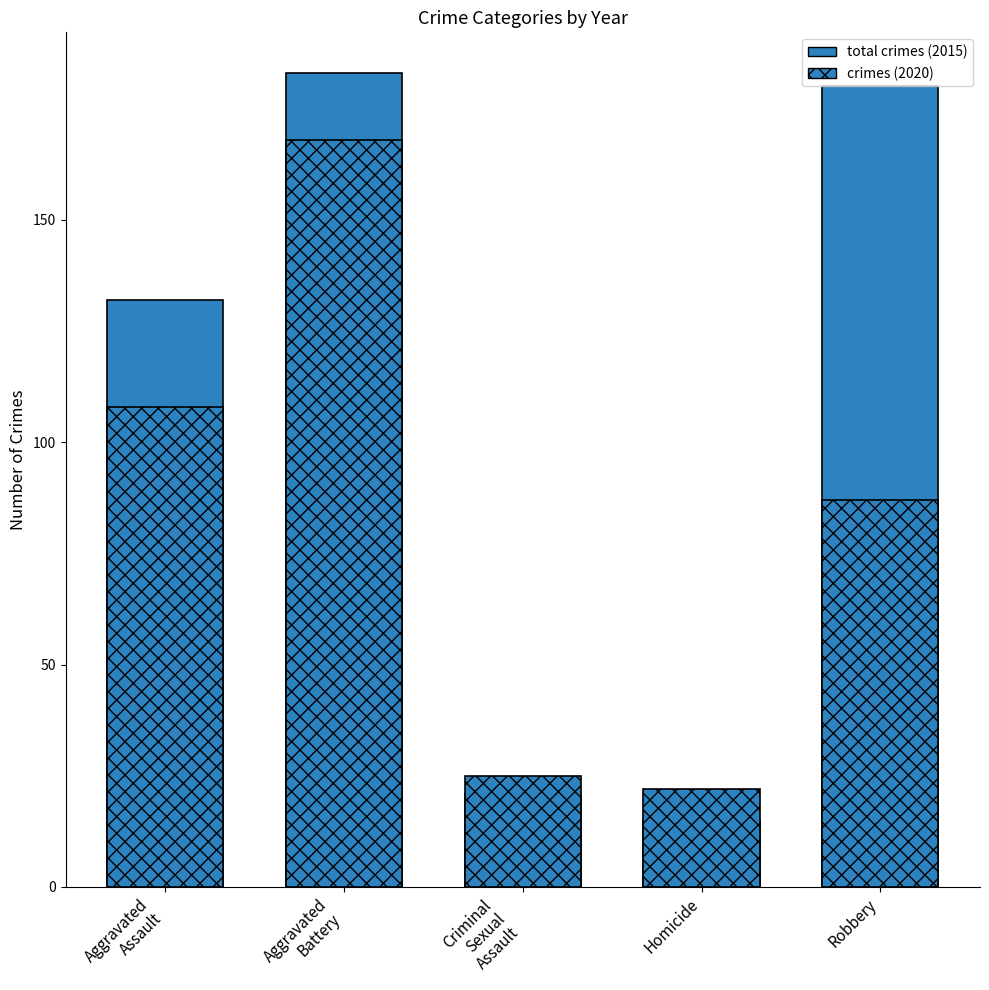

At Criminal
Sexual
Assault, list the series in order from smallest to largest.

total crimes (2015), crimes (2020)